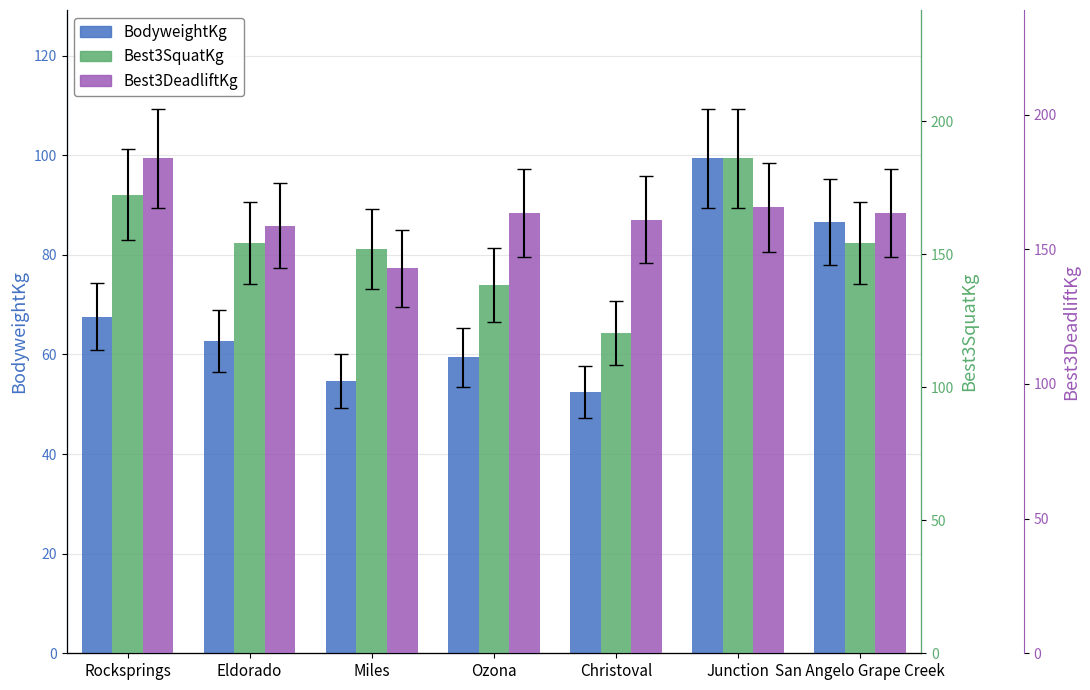

Which series has the largest range (max minus min)?

Best3SquatKg